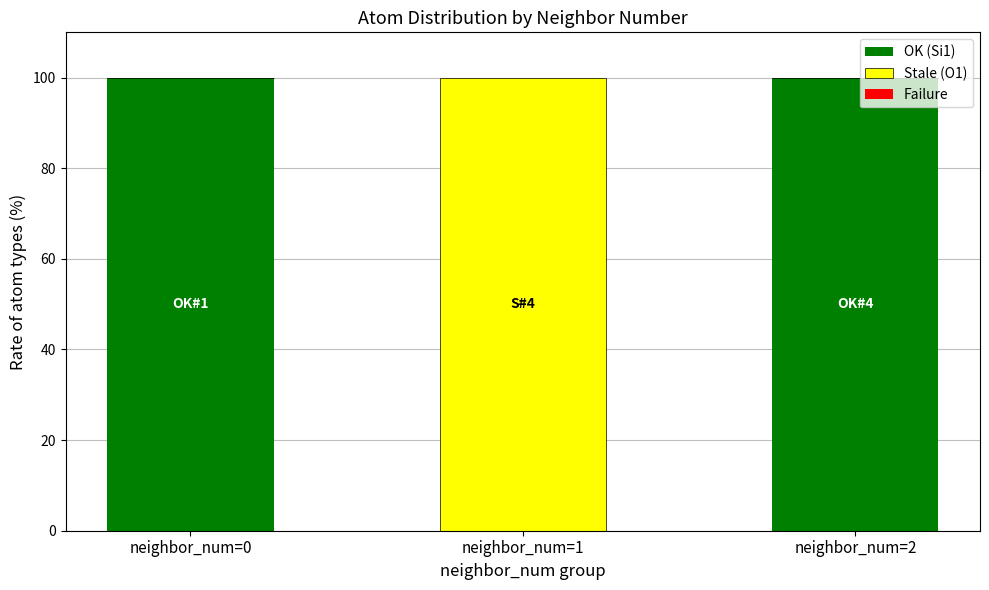

Reading right to left, what are the values for OK (Si1)?

neighbor_num=2=100	neighbor_num=1=0	neighbor_num=0=100